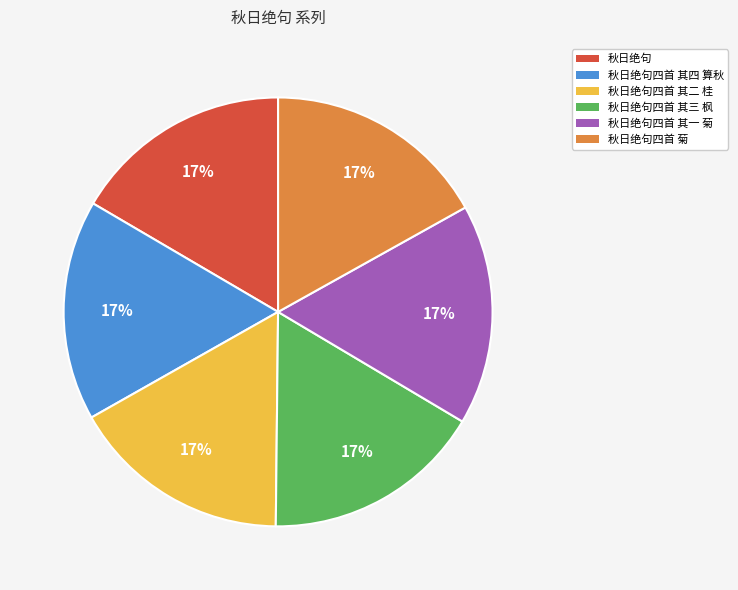

Does any single category account for the majority?

No